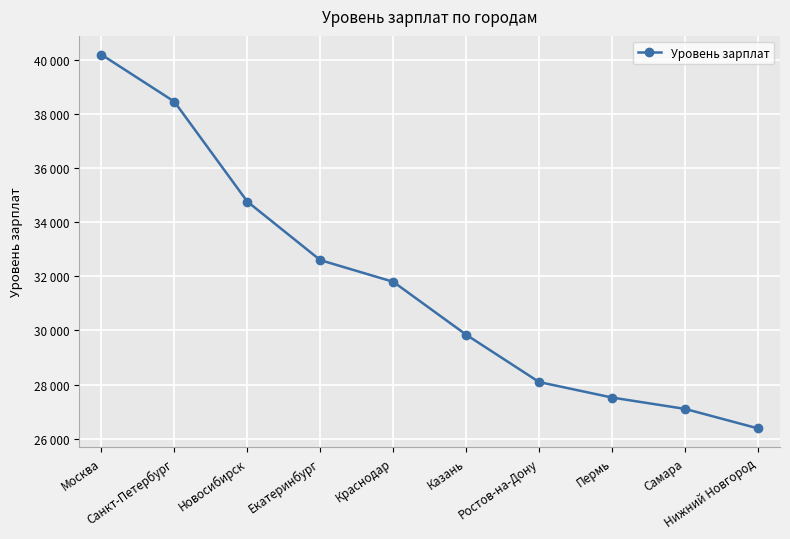

Is this an area chart (filled region under the line)?

No